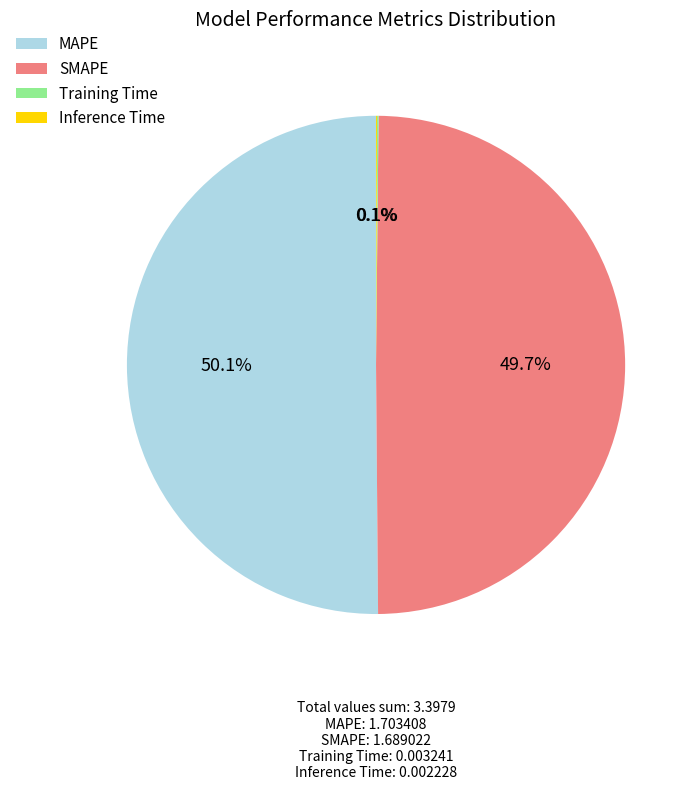

What percentage do SMAPE and MAPE together represent?

99.8%